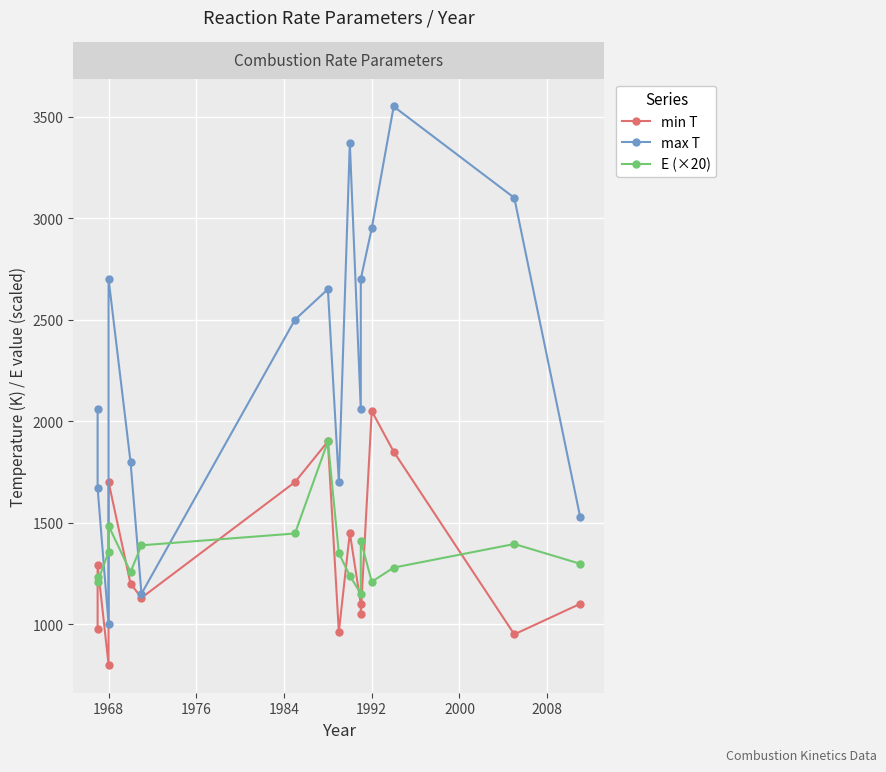

How many categories are shown in the chart?

16